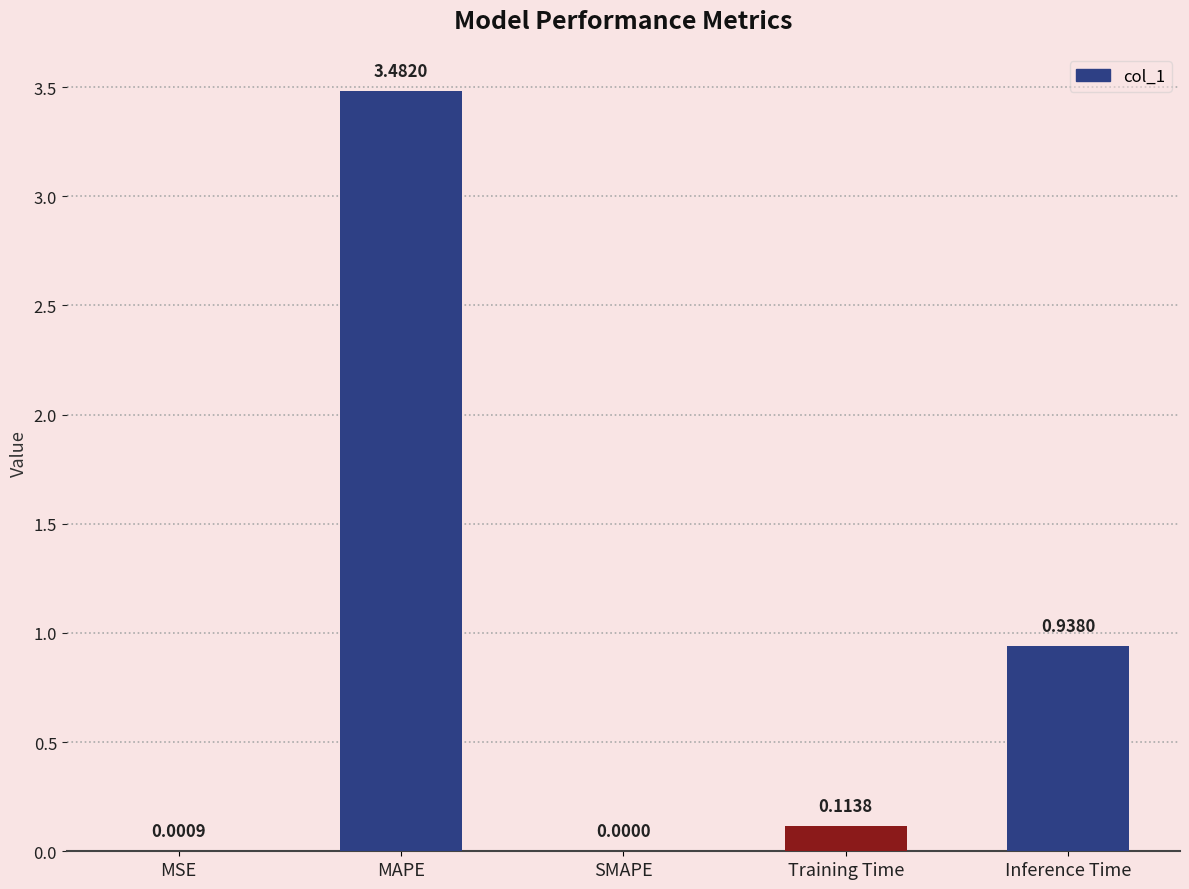

At which label is the value closest to 1?

Inference Time